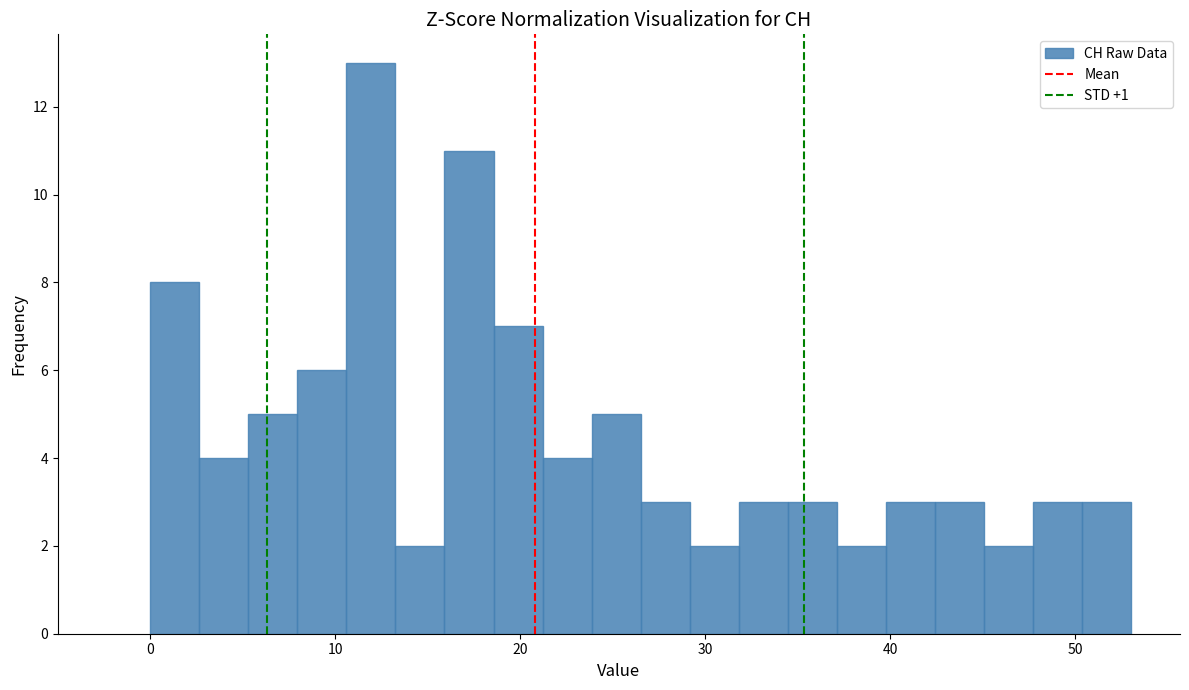

Around what value on the x-axis is the tallest bar? Give the approximate position of its centre, as read against the axis.

12